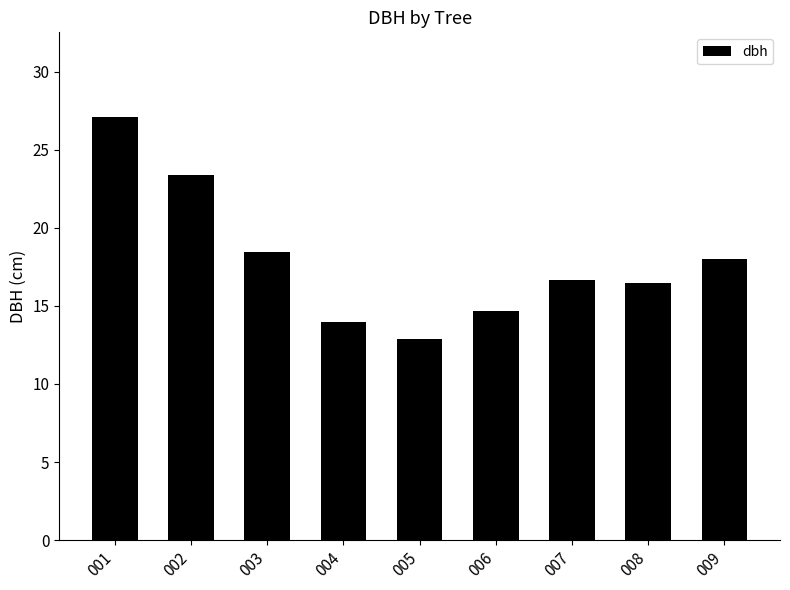

Is it true that the value at 005 is 12.8?

True